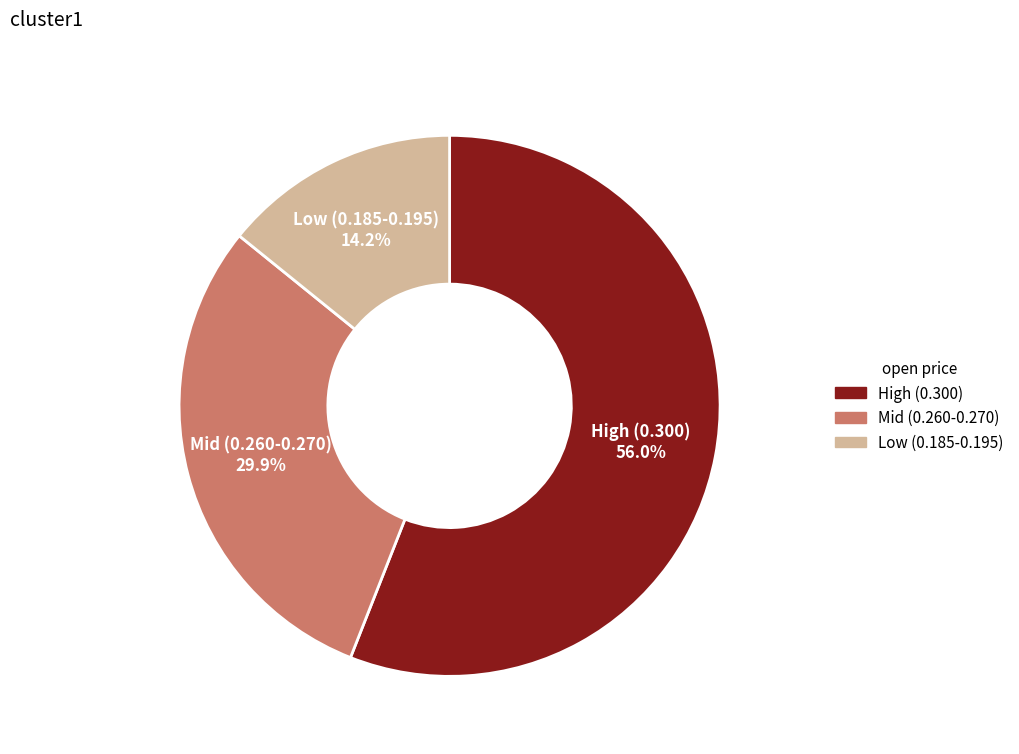

To the nearest percent, what is the average slice percentage?

33%